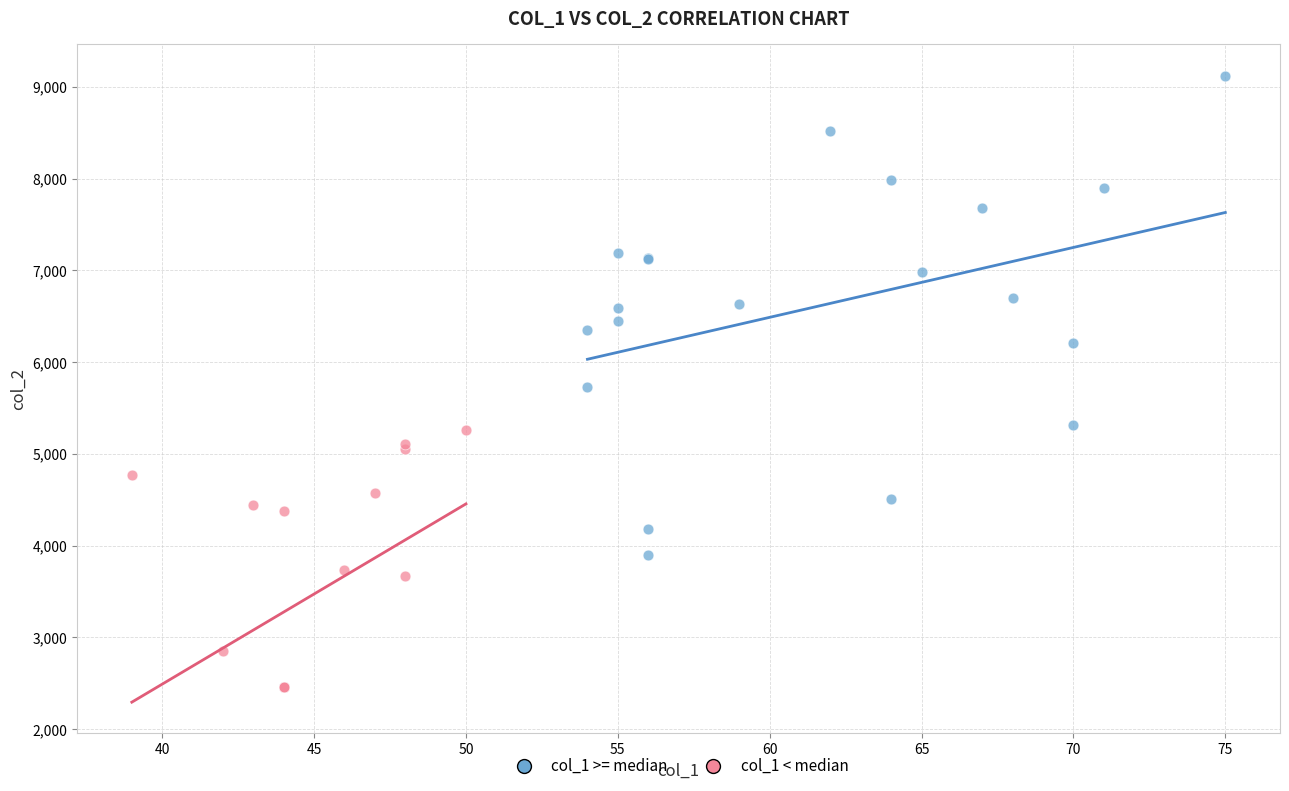

Which series contains the highest Y value?

col_1 >= median